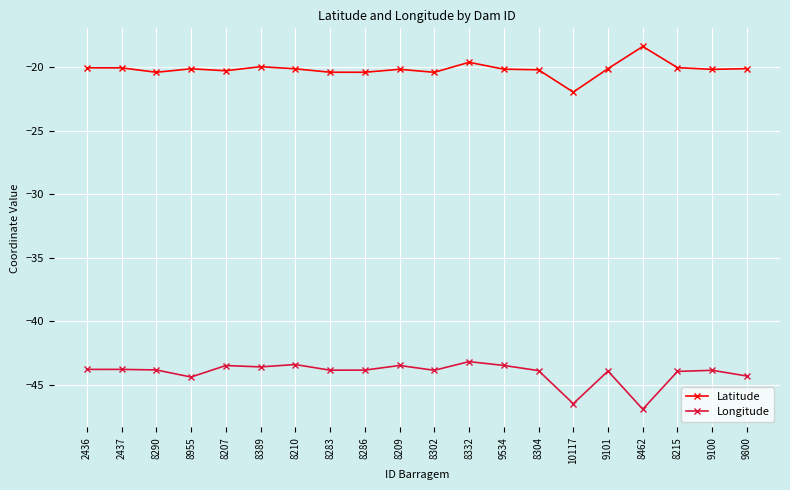

What is the spread (max minus min) of values at 8290?

23.4